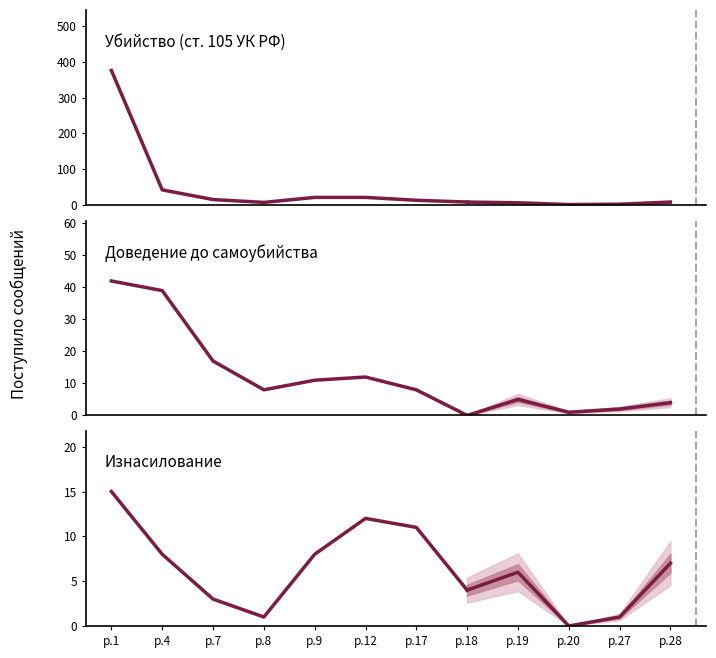

What are all the series names shown in the legend?

Убийство (ст. 105 УК РФ), Доведение до самоубийства, Изнасилование